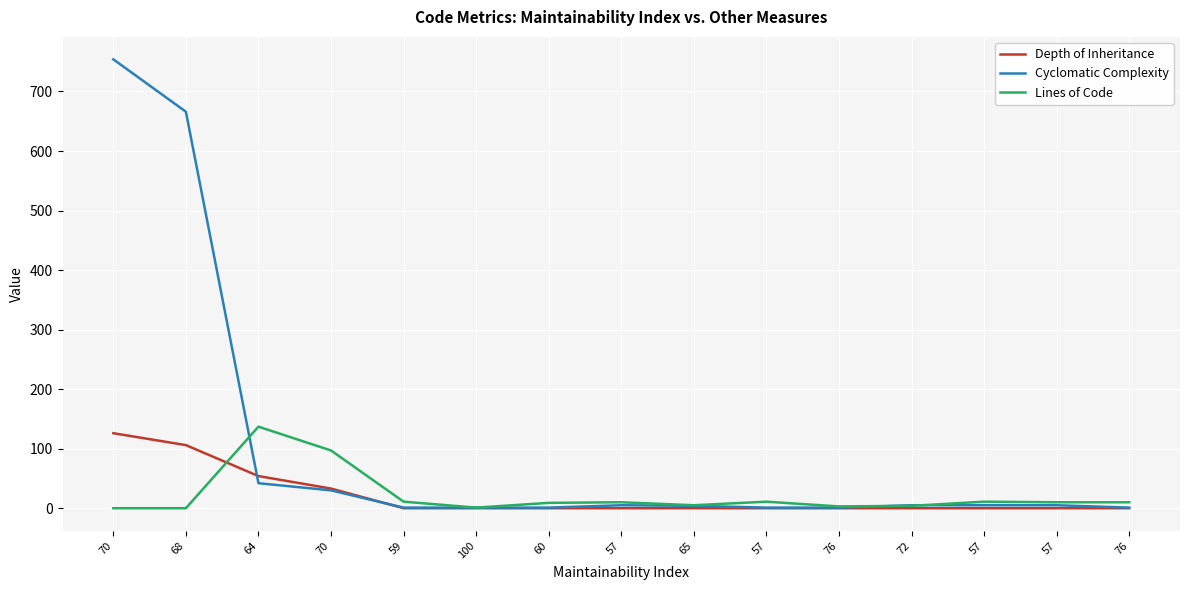

How many times do Lines of Code and Depth of Inheritance cross each other?

1